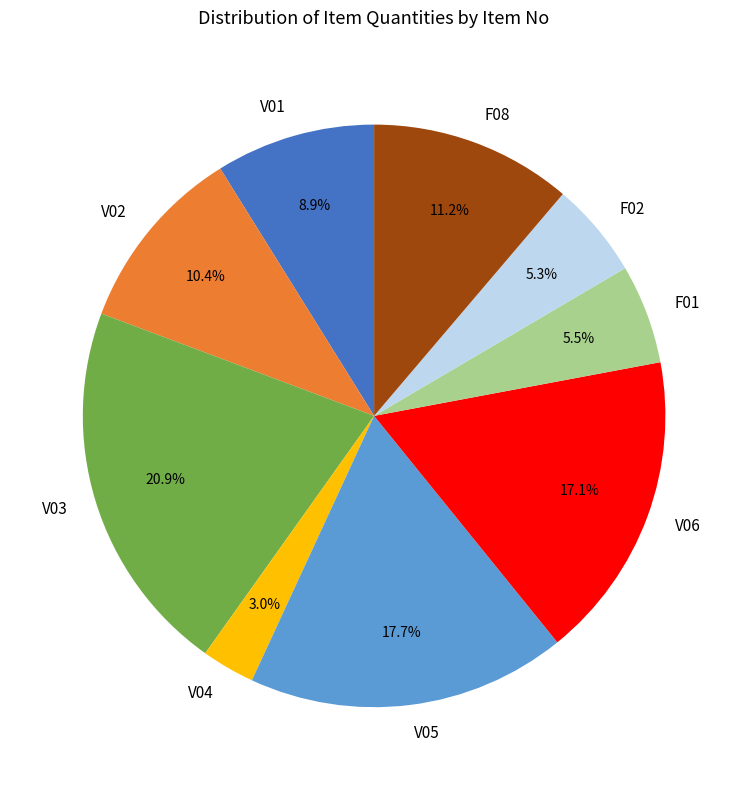

Does any single category account for the majority?

No